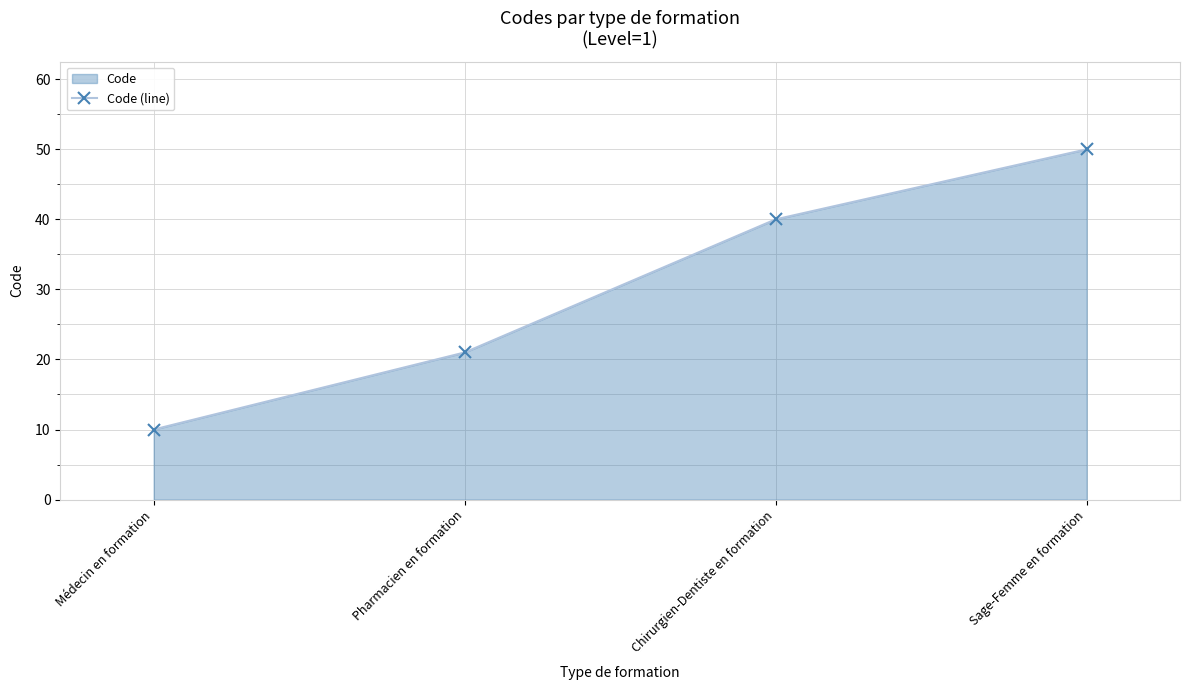

True or false: the data shows 13 at Médecin en formation.

False